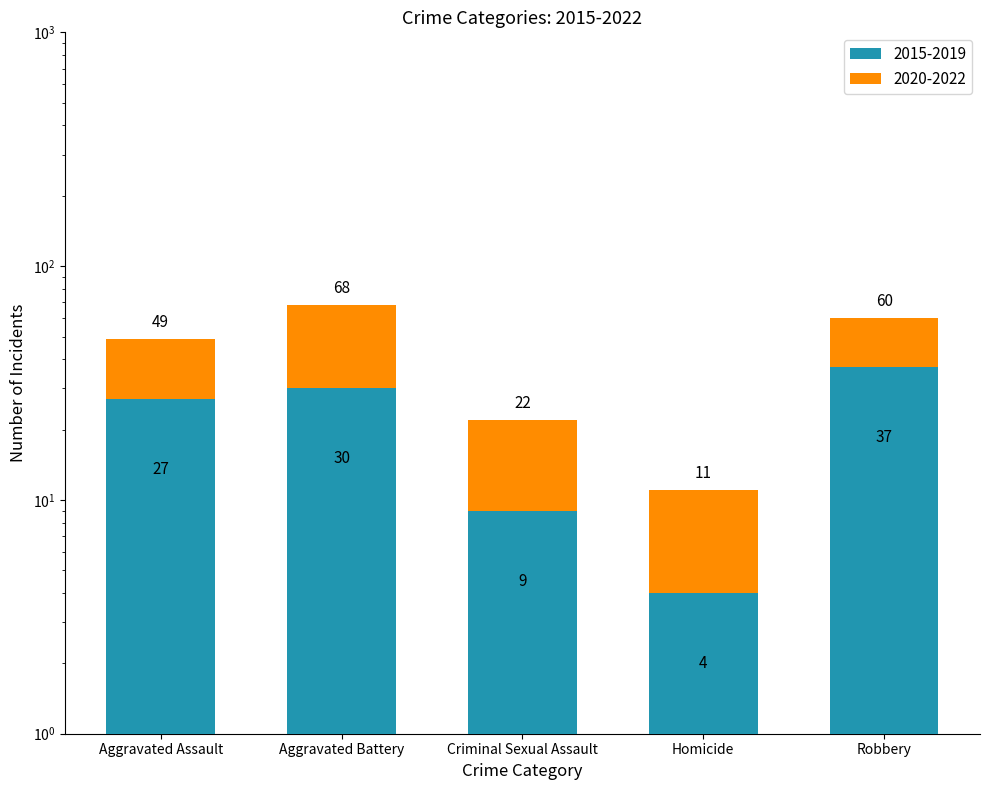

Which category has the lowest value across all series?

Homicide